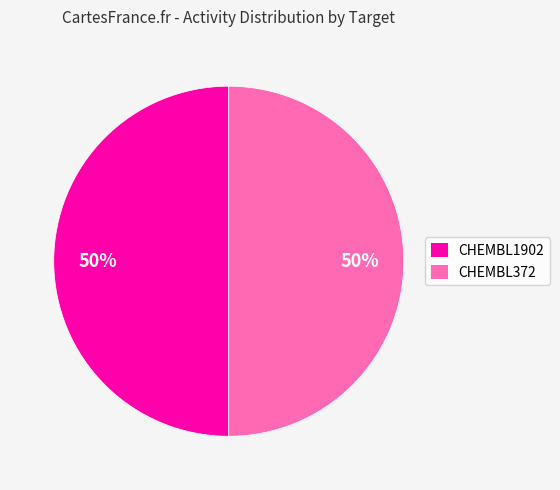

True or false: CHEMBL1902 accounts for 50% of the total.

True